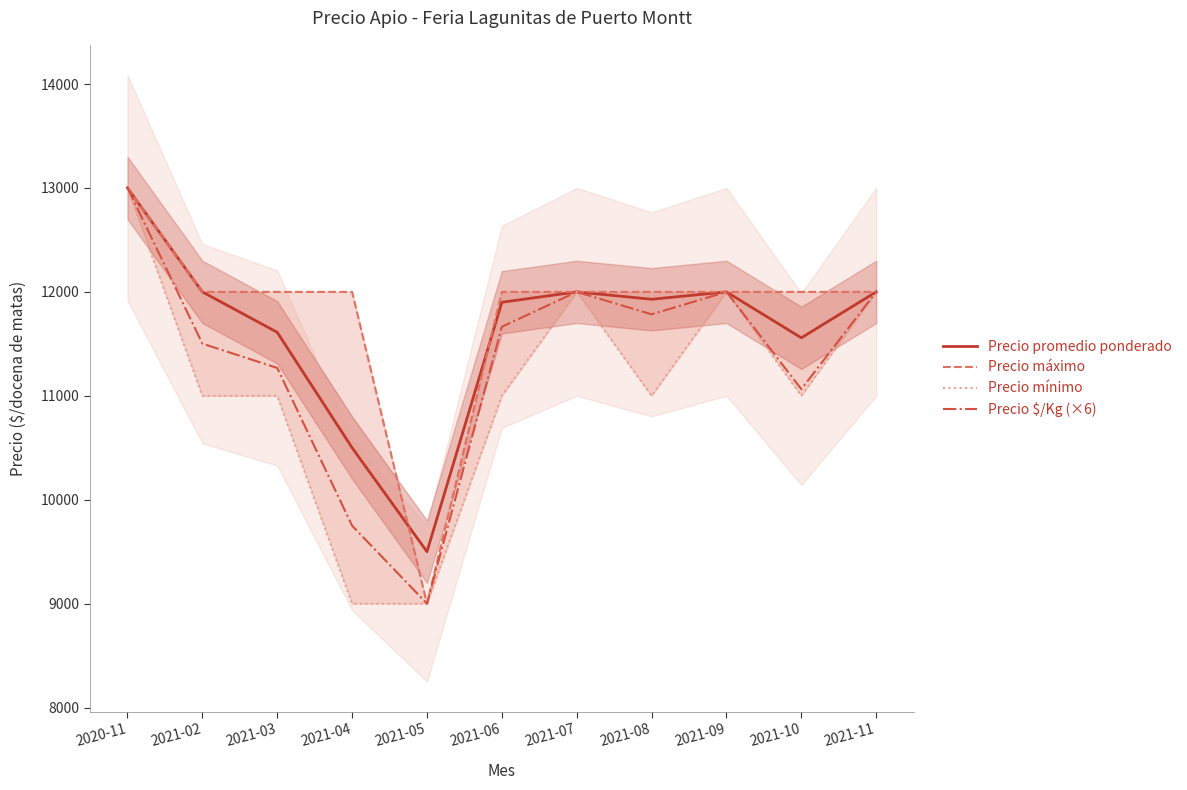

What is the average value of the Precio mínimo series?

11091